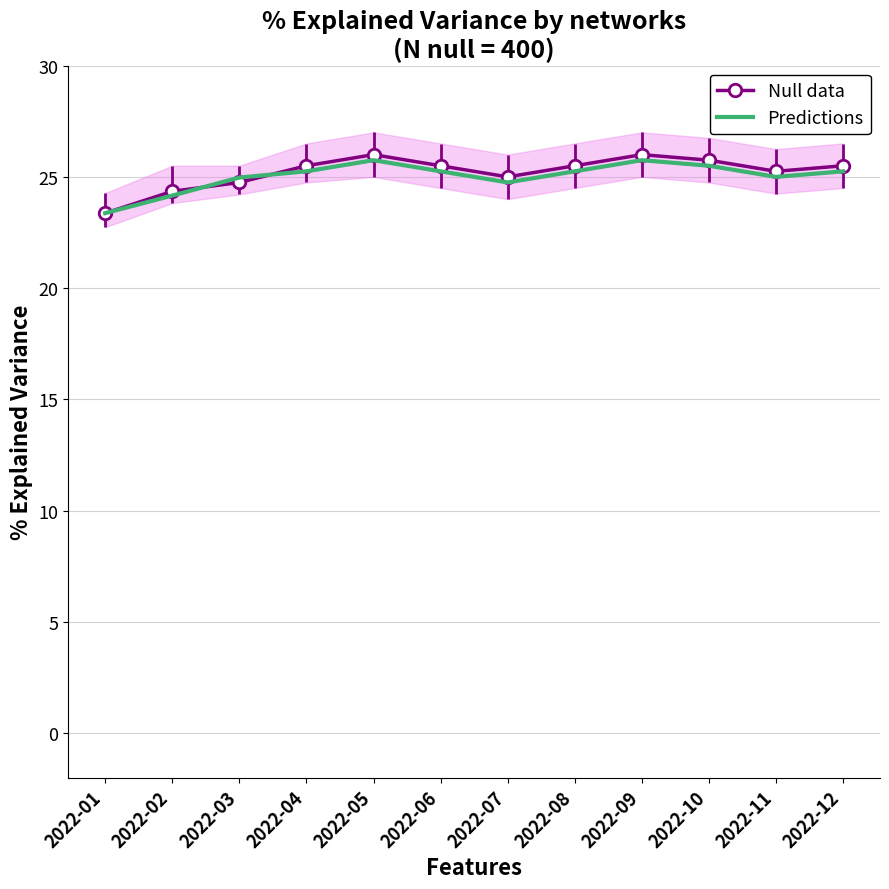

How many interior local valleys does the Predictions series have?

2